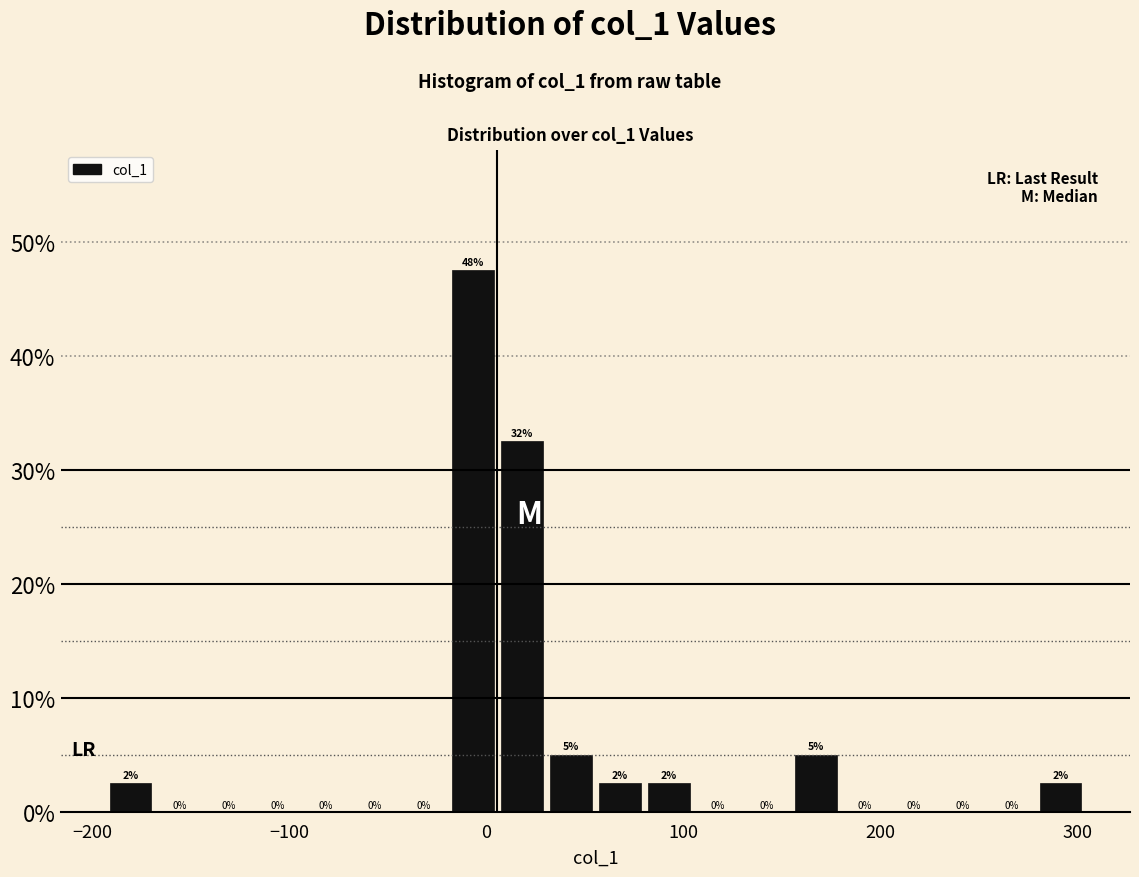

Read against the x-axis, roughly where is the centre of the tallest bar?

-10